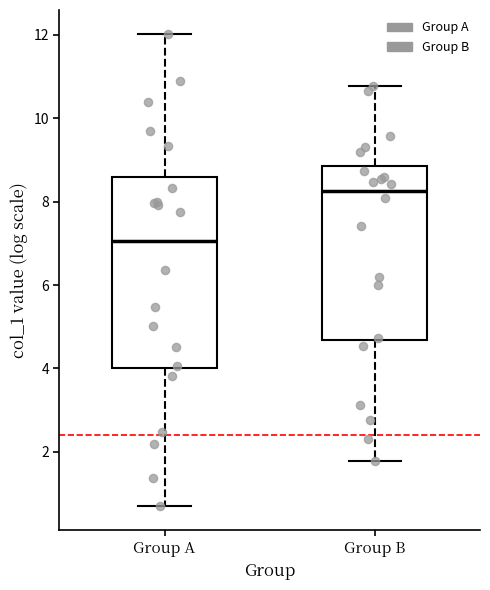

Where is the upper edge of the box for Group B on the y-axis? The values are not printed on the chart, so give them approximately, as read against the axis.

8.8